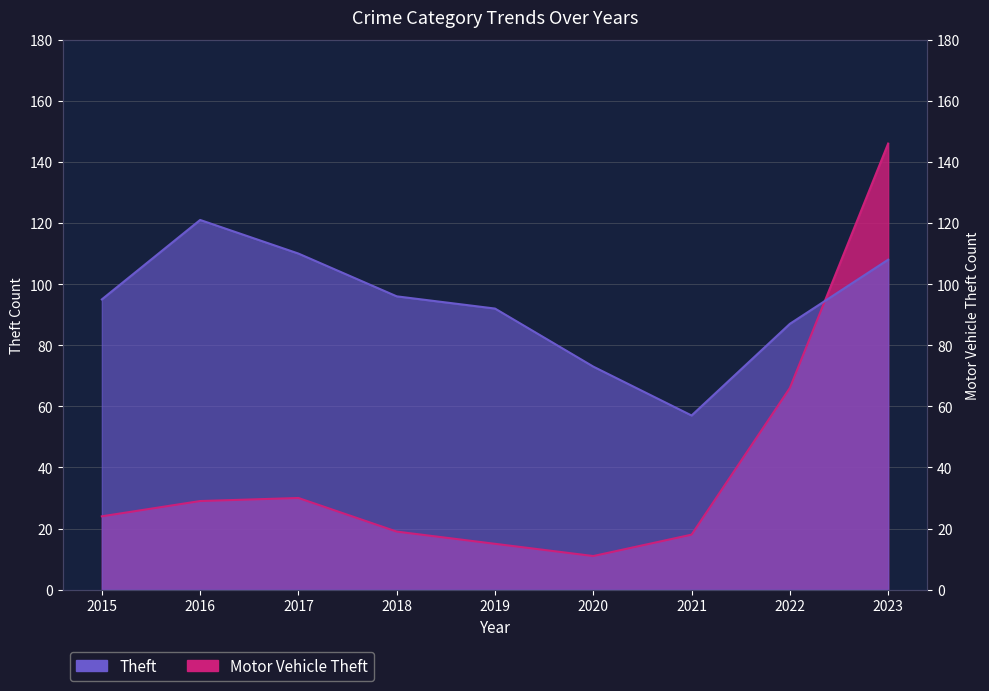

Does the chart have visible grid lines?

Yes